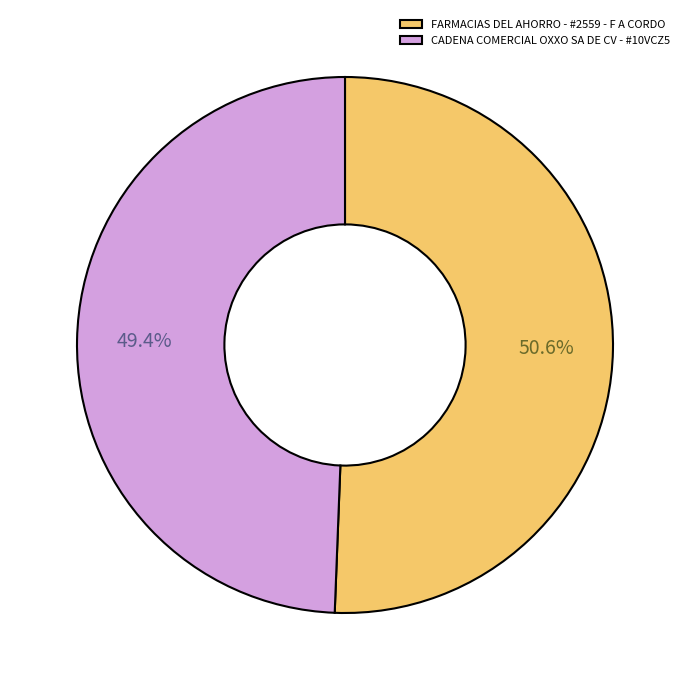

How many segments does this pie chart have?

2